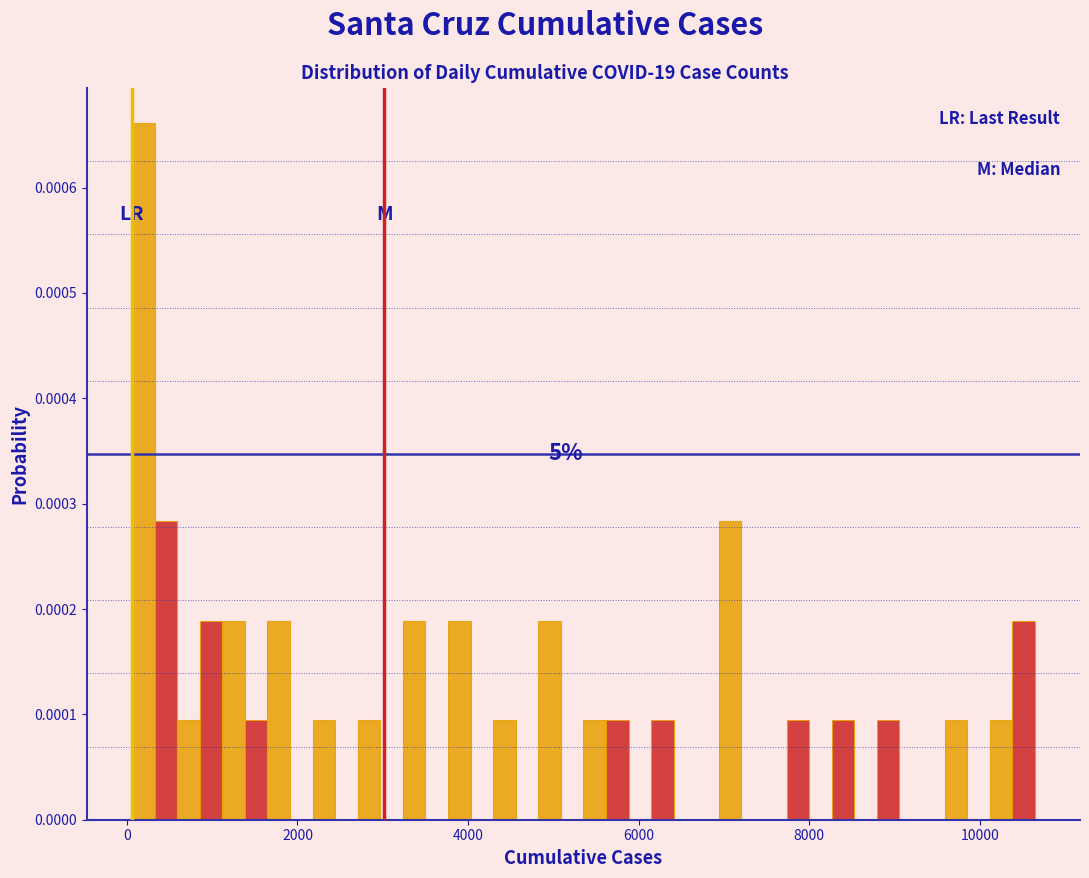

Read against the x-axis, roughly where is the centre of the tallest bar?

200